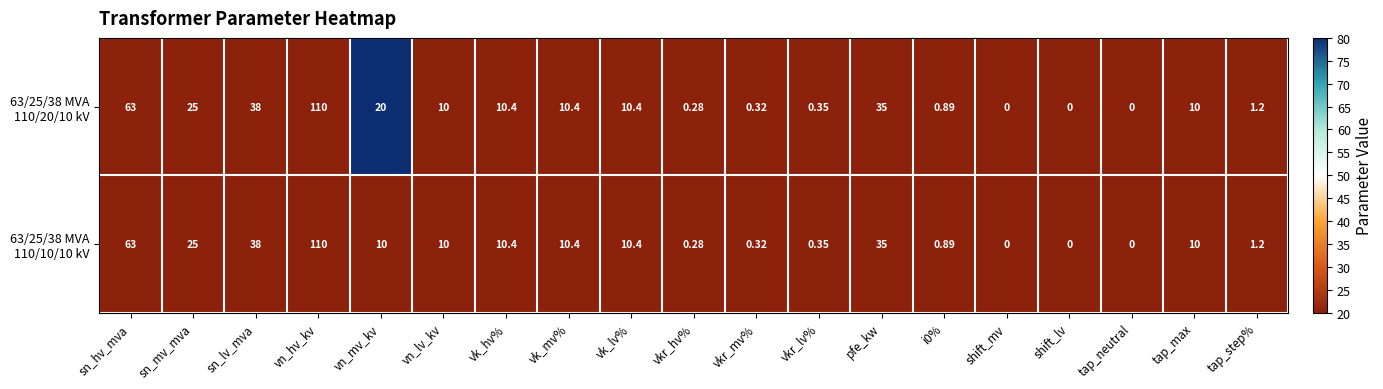

At which category is the sum across all series the highest?

vn_hv_kv